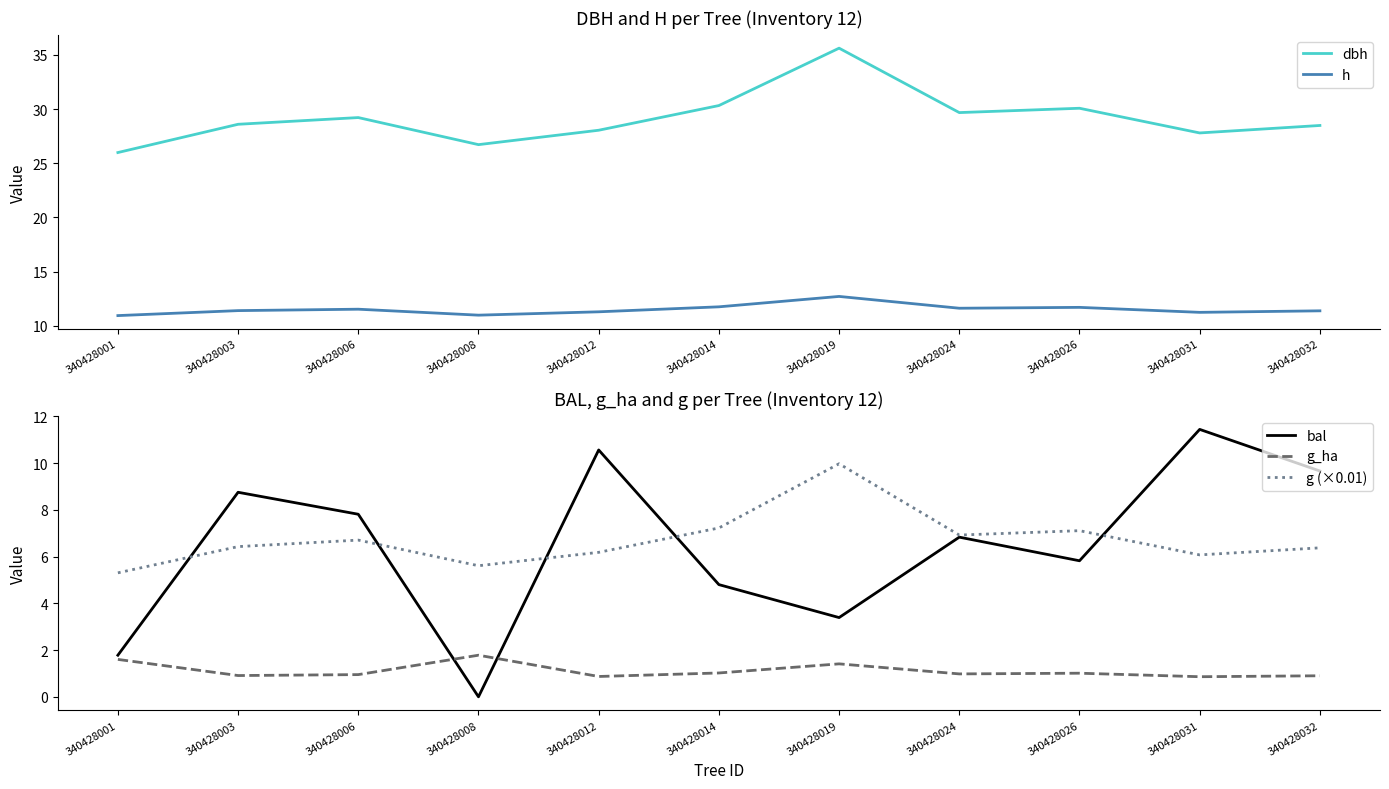

What is the difference between the g (×0.01) values at 340428006 and 340428001?

1.4